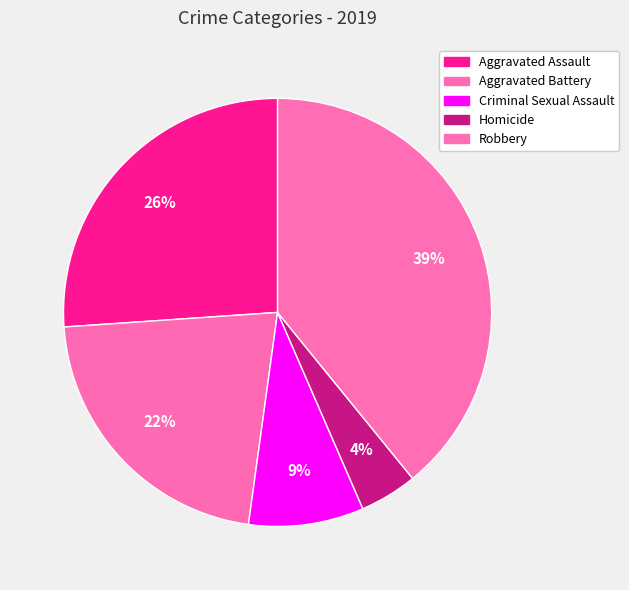

What portion of the pie excludes Homicide?

95.7%